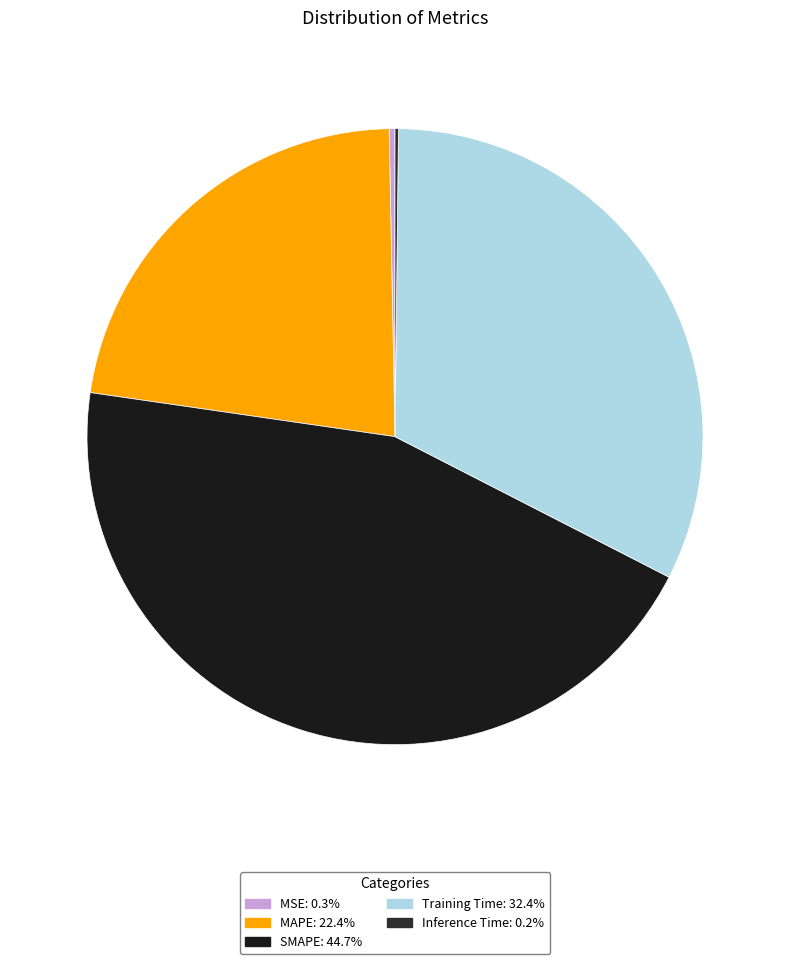

What percentage is NOT represented by MSE?

99.7%